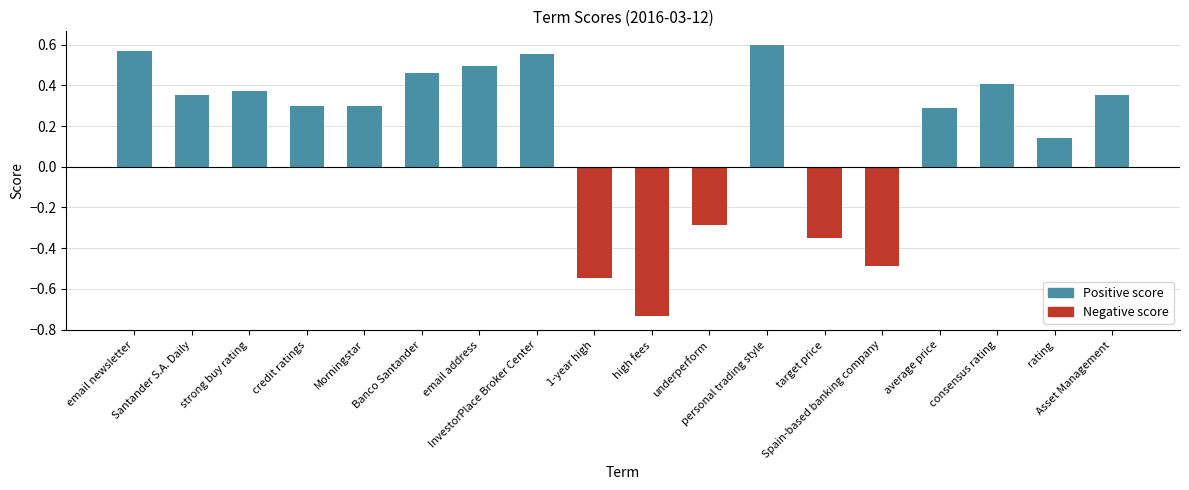

What is the difference between the second highest and second lowest values?

1.1